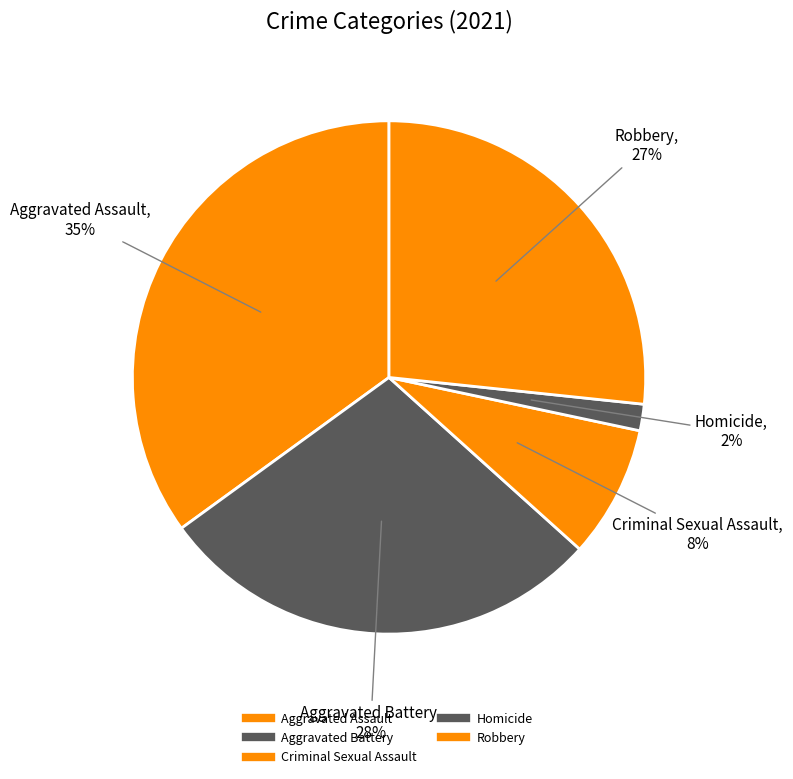

What is the total percentage of Homicide and Aggravated Battery?

30.0%